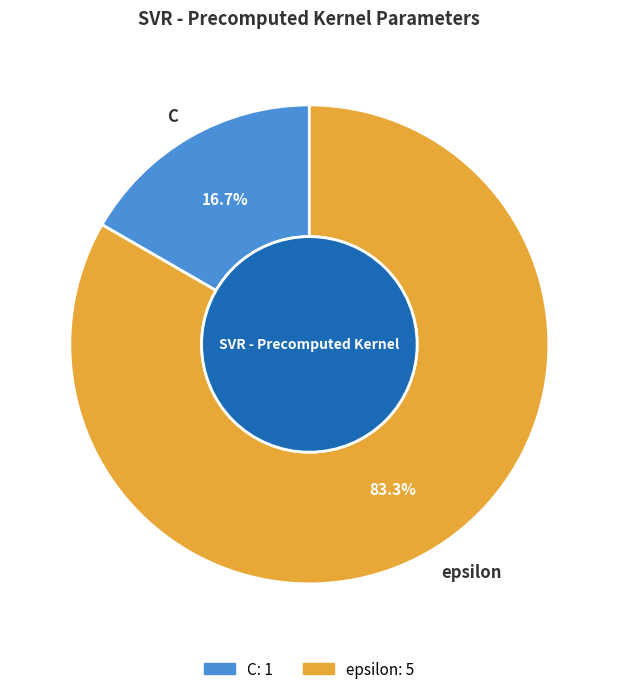

To the nearest percent, what is the difference between the largest and smallest slice percentages?

67%